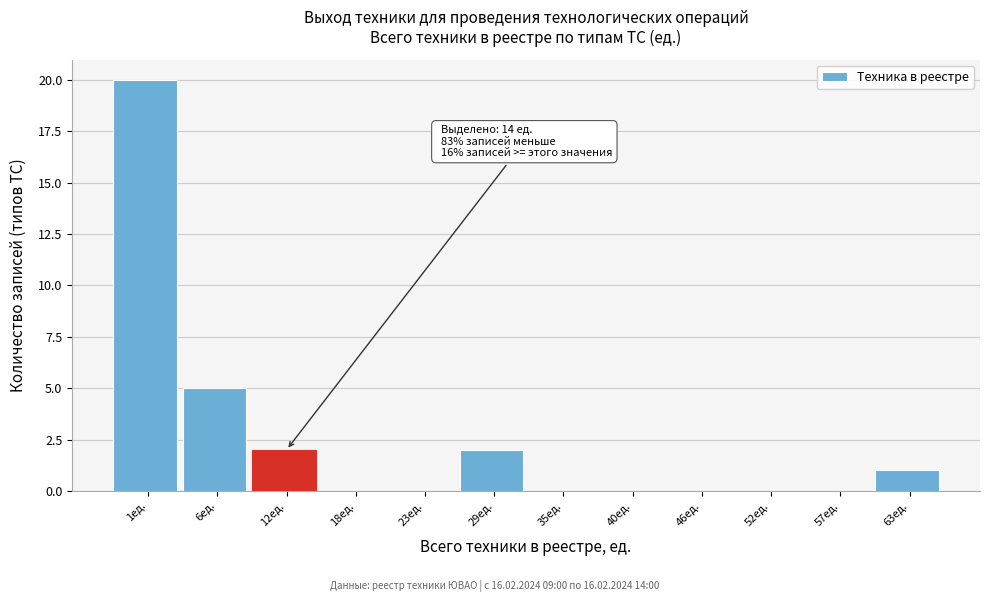

Reading left to right, extract all data points from this chart.

1ед.=20	6ед.=5	12ед.=2	18ед.=0	23ед.=0	29ед.=2	35ед.=0	40ед.=0	46ед.=0	52ед.=0	57ед.=0	63ед.=1